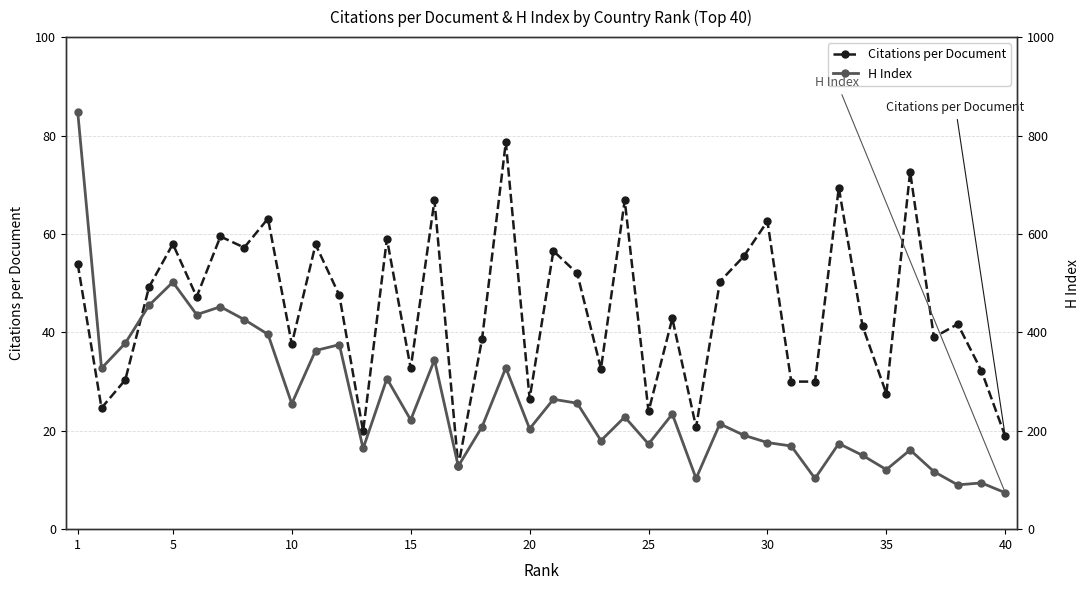

True or false: H Index has more than 2 points higher than both neighbors.

True